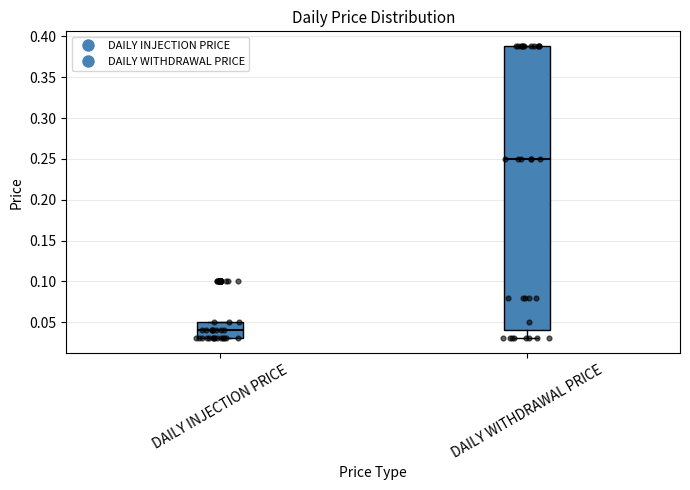

Which box is the tallest, from its lower edge to its upper edge?

DAILY WITHDRAWAL PRICE